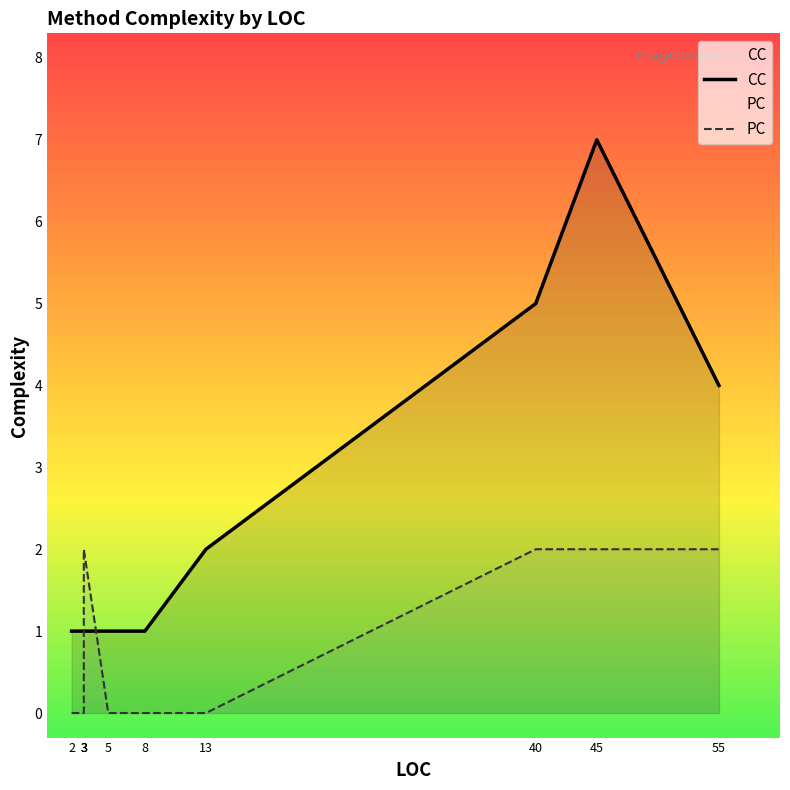

What is the greatest value displayed?

7